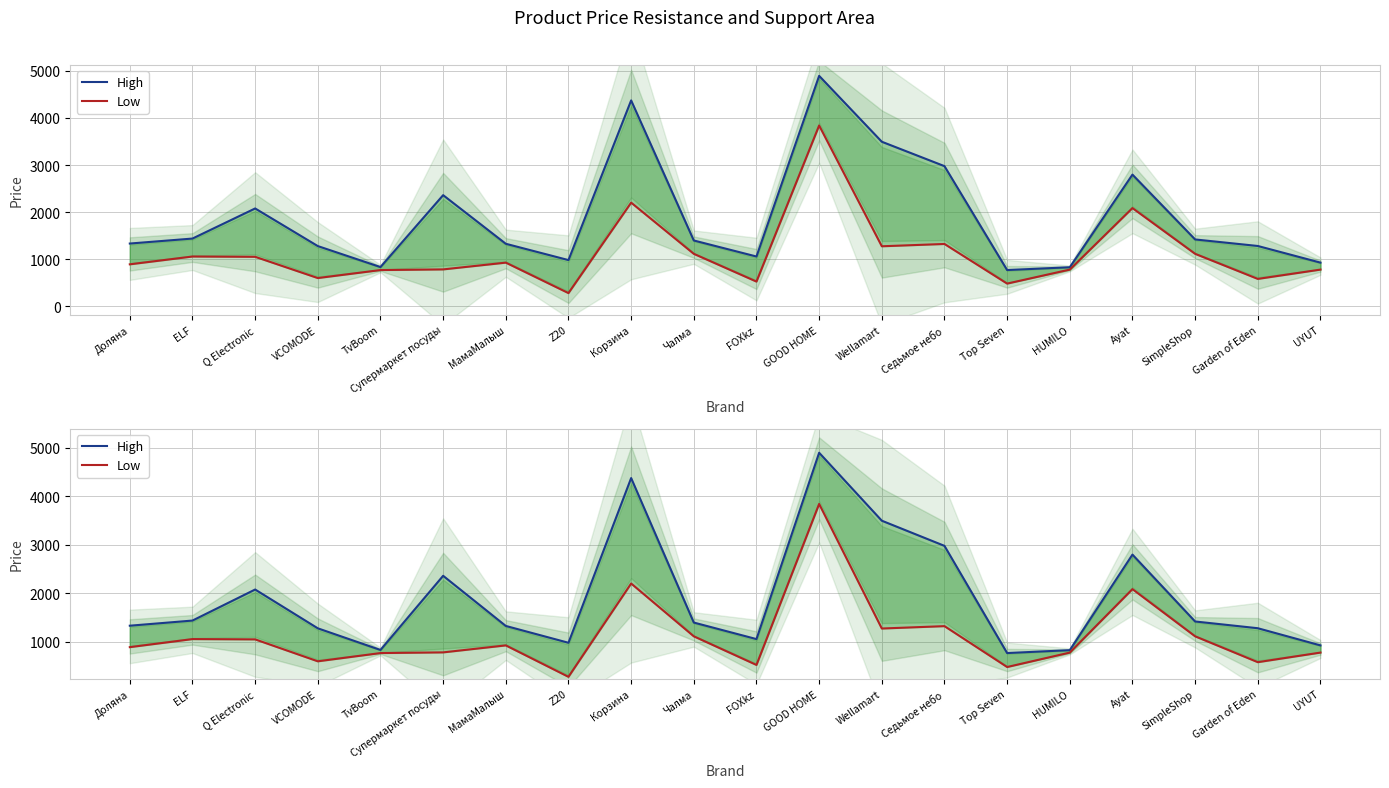

At which label does High first exceed 1395?

ELF